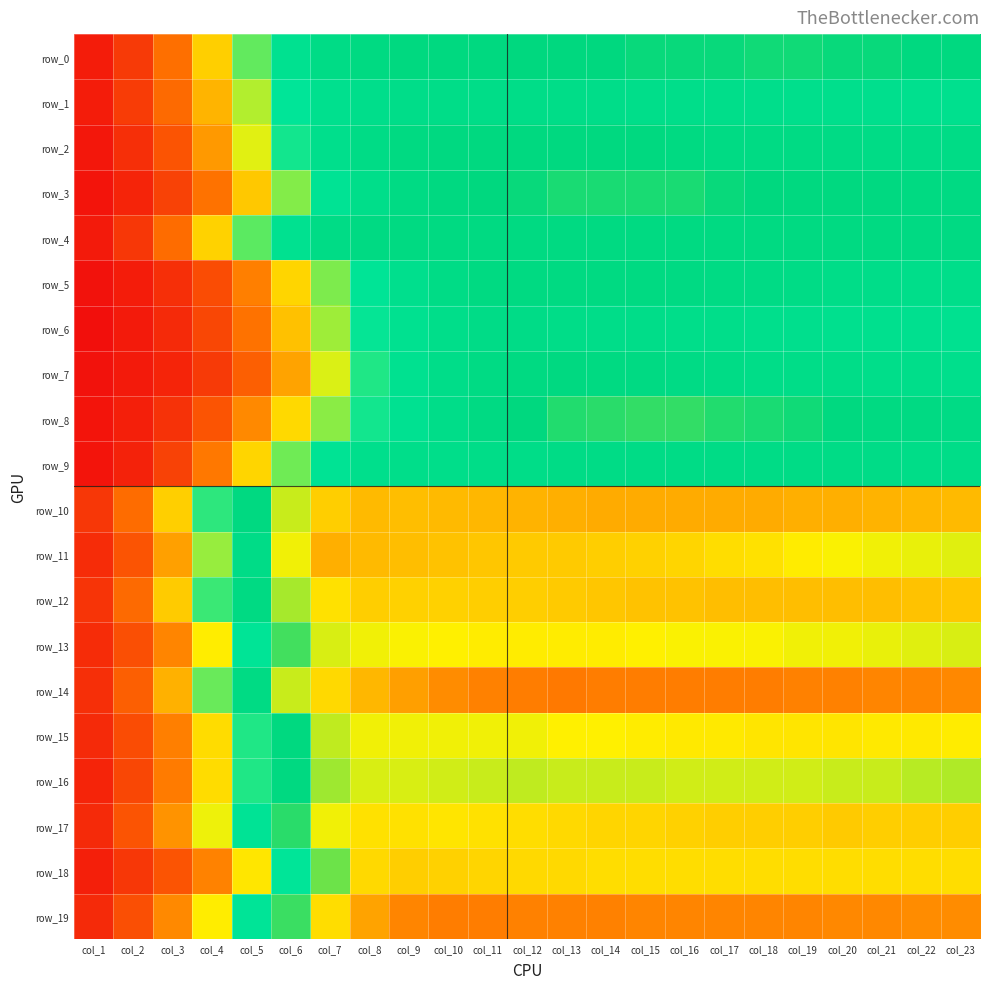

Reading right to left, extract all data points from this chart.

row_0: 0.6	0.6	0.6	0.6	0.6	0.6	0.6	0.6	0.6	0.6	0.6	0.6	0.6	0.6	0.6	0.6	0.6	0.5	0.4	0.3	0.1	0.1	0.0
row_1: 0.5	0.5	0.5	0.5	0.5	0.5	0.5	0.5	0.5	0.5	0.5	0.5	0.5	0.5	0.5	0.5	0.5	0.4	0.3	0.2	0.1	0.1	0.0
row_2: 0.6	0.6	0.6	0.6	0.6	0.6	0.6	0.6	0.6	0.6	0.6	0.6	0.6	0.6	0.6	0.6	0.5	0.4	0.3	0.2	0.1	0.1	0.0
row_3: 0.6	0.6	0.6	0.6	0.6	0.6	0.6	0.6	0.6	0.6	0.6	0.6	0.6	0.6	0.6	0.5	0.5	0.4	0.3	0.2	0.1	0.0	0.0
row_4: 0.6	0.6	0.6	0.6	0.6	0.6	0.6	0.6	0.6	0.6	0.6	0.6	0.6	0.6	0.6	0.6	0.6	0.5	0.4	0.3	0.1	0.1	0.0
row_5: 0.5	0.5	0.5	0.5	0.6	0.6	0.6	0.6	0.6	0.6	0.6	0.6	0.6	0.6	0.5	0.5	0.4	0.3	0.2	0.1	0.1	0.0	0.0
row_6: 0.5	0.5	0.5	0.5	0.5	0.5	0.5	0.5	0.5	0.5	0.5	0.6	0.6	0.5	0.5	0.4	0.4	0.2	0.1	0.1	0.0	0.0	0.0
row_7: 0.5	0.5	0.5	0.5	0.5	0.6	0.6	0.6	0.6	0.6	0.6	0.6	0.6	0.5	0.5	0.4	0.3	0.2	0.1	0.1	0.0	0.0	0.0
row_8: 0.6	0.6	0.6	0.6	0.6	0.6	0.6	0.6	0.6	0.6	0.6	0.6	0.6	0.5	0.5	0.4	0.4	0.3	0.2	0.1	0.1	0.0	0.0
row_9: 0.5	0.6	0.6	0.6	0.6	0.6	0.6	0.6	0.6	0.6	0.6	0.6	0.5	0.5	0.5	0.5	0.5	0.4	0.3	0.2	0.1	0.0	0.0
row_10: 0.8	0.8	0.8	0.8	0.8	0.8	0.8	0.8	0.8	0.8	0.8	0.8	0.8	0.8	0.8	0.8	0.8	0.7	0.6	0.4	0.3	0.1	0.1
row_11: 0.7	0.7	0.7	0.7	0.7	0.7	0.7	0.7	0.8	0.8	0.8	0.8	0.8	0.8	0.8	0.8	0.8	0.7	0.6	0.4	0.2	0.1	0.0
row_12: 0.8	0.8	0.8	0.8	0.8	0.8	0.8	0.8	0.8	0.8	0.8	0.8	0.8	0.8	0.8	0.8	0.7	0.7	0.6	0.4	0.3	0.1	0.1
row_13: 0.7	0.7	0.7	0.7	0.7	0.7	0.7	0.7	0.7	0.7	0.7	0.7	0.7	0.7	0.7	0.7	0.7	0.6	0.5	0.3	0.2	0.1	0.0
row_14: 0.8	0.8	0.8	0.8	0.8	0.8	0.8	0.8	0.8	0.8	0.8	0.8	0.8	0.8	0.8	0.8	0.7	0.7	0.6	0.4	0.2	0.1	0.1
row_15: 0.7	0.7	0.7	0.7	0.7	0.7	0.7	0.7	0.7	0.7	0.7	0.7	0.7	0.7	0.7	0.7	0.7	0.6	0.4	0.3	0.2	0.1	0.0
row_16: 0.7	0.7	0.7	0.7	0.7	0.7	0.7	0.7	0.7	0.7	0.7	0.7	0.7	0.7	0.7	0.7	0.7	0.6	0.4	0.3	0.2	0.1	0.0
row_17: 0.8	0.8	0.8	0.8	0.8	0.8	0.8	0.8	0.7	0.7	0.7	0.7	0.7	0.7	0.7	0.7	0.7	0.6	0.5	0.3	0.2	0.1	0.0
row_18: 0.7	0.7	0.7	0.7	0.7	0.7	0.7	0.7	0.7	0.7	0.7	0.7	0.7	0.8	0.8	0.7	0.7	0.5	0.3	0.2	0.1	0.1	0.0
row_19: 0.8	0.8	0.8	0.8	0.8	0.8	0.8	0.8	0.8	0.8	0.8	0.8	0.8	0.8	0.8	0.8	0.7	0.6	0.5	0.3	0.2	0.1	0.0